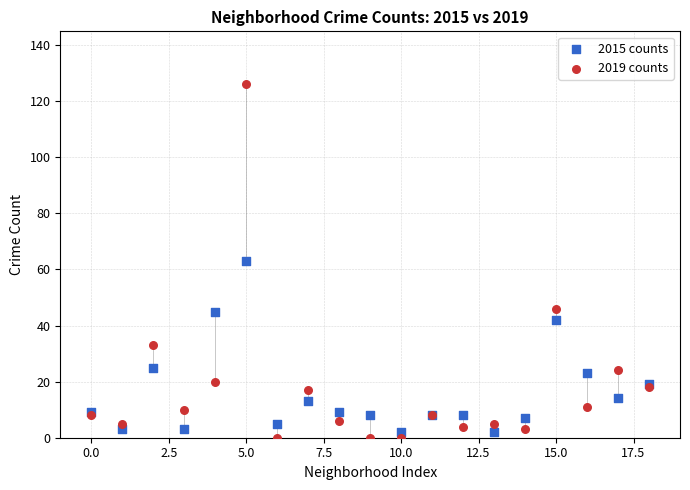

Which series has the widest spread of Y values?

2019 counts